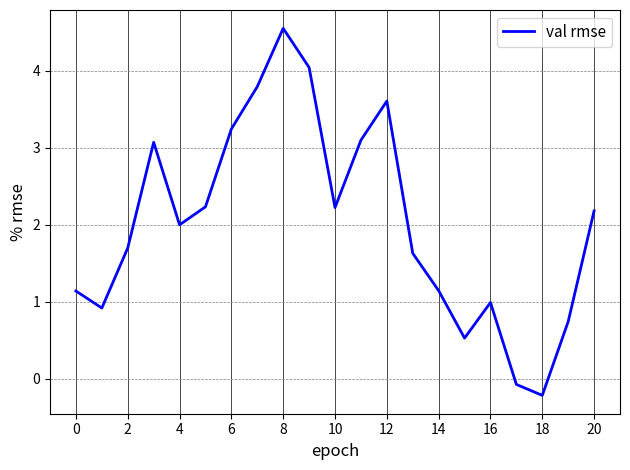

Does the chart have visible grid lines?

Yes